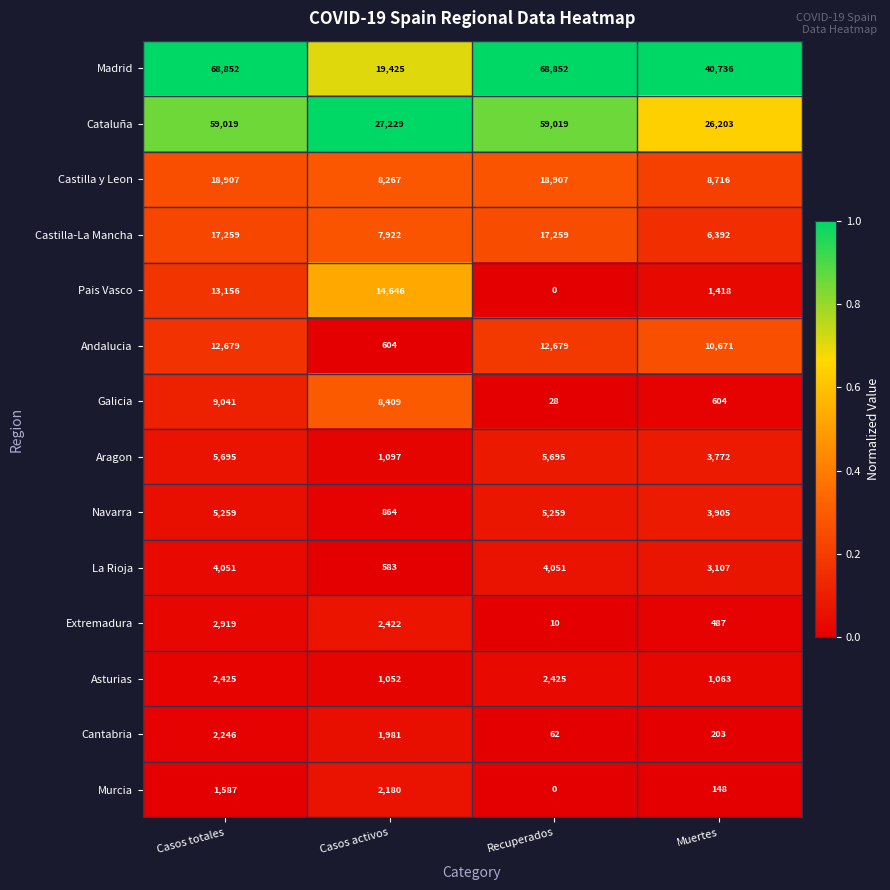

What is the difference between the maximum and minimum values in the Castilla-La Mancha series?

10867